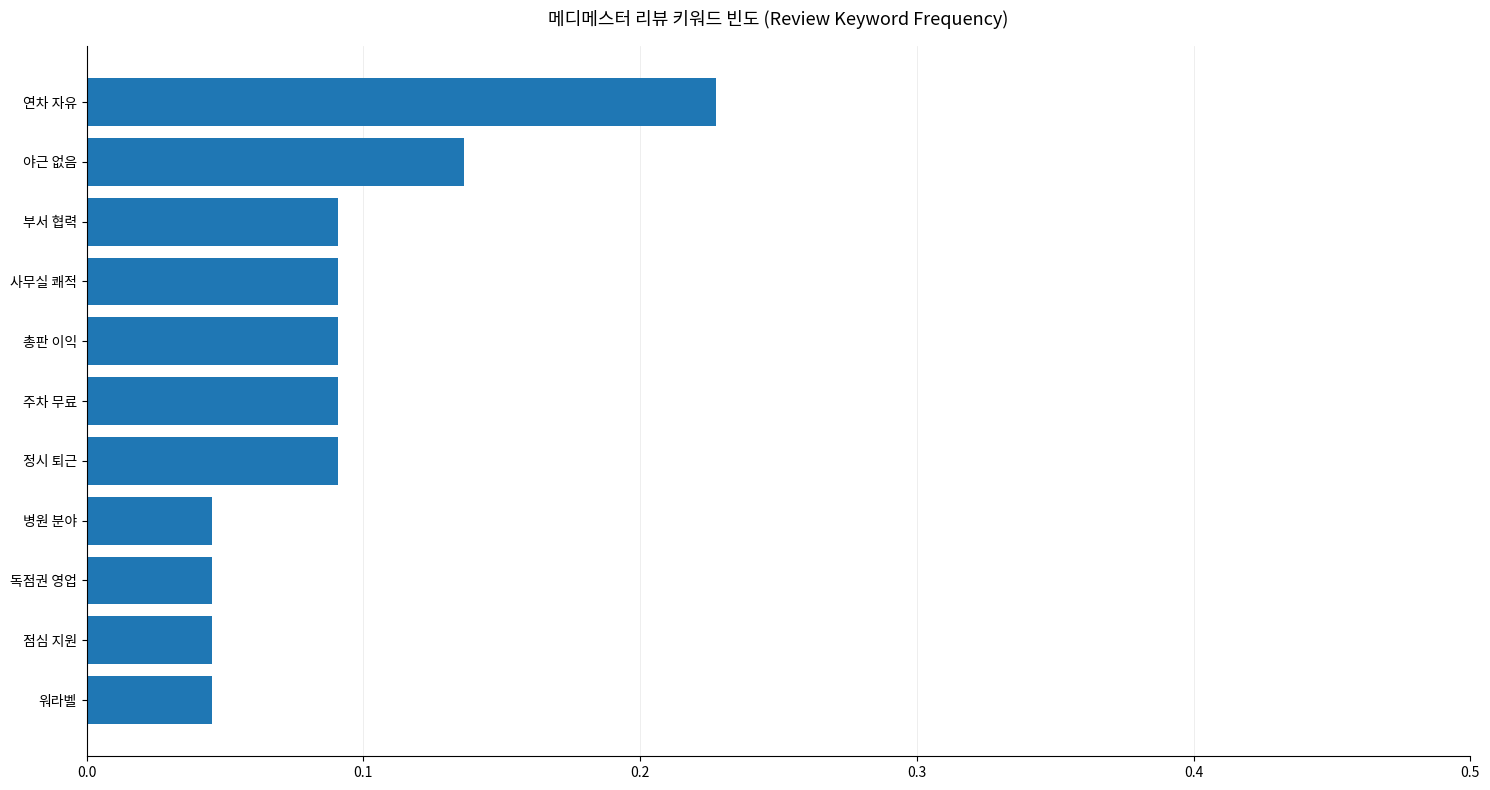

Are the bars grouped side by side (vs. stacked)?

No